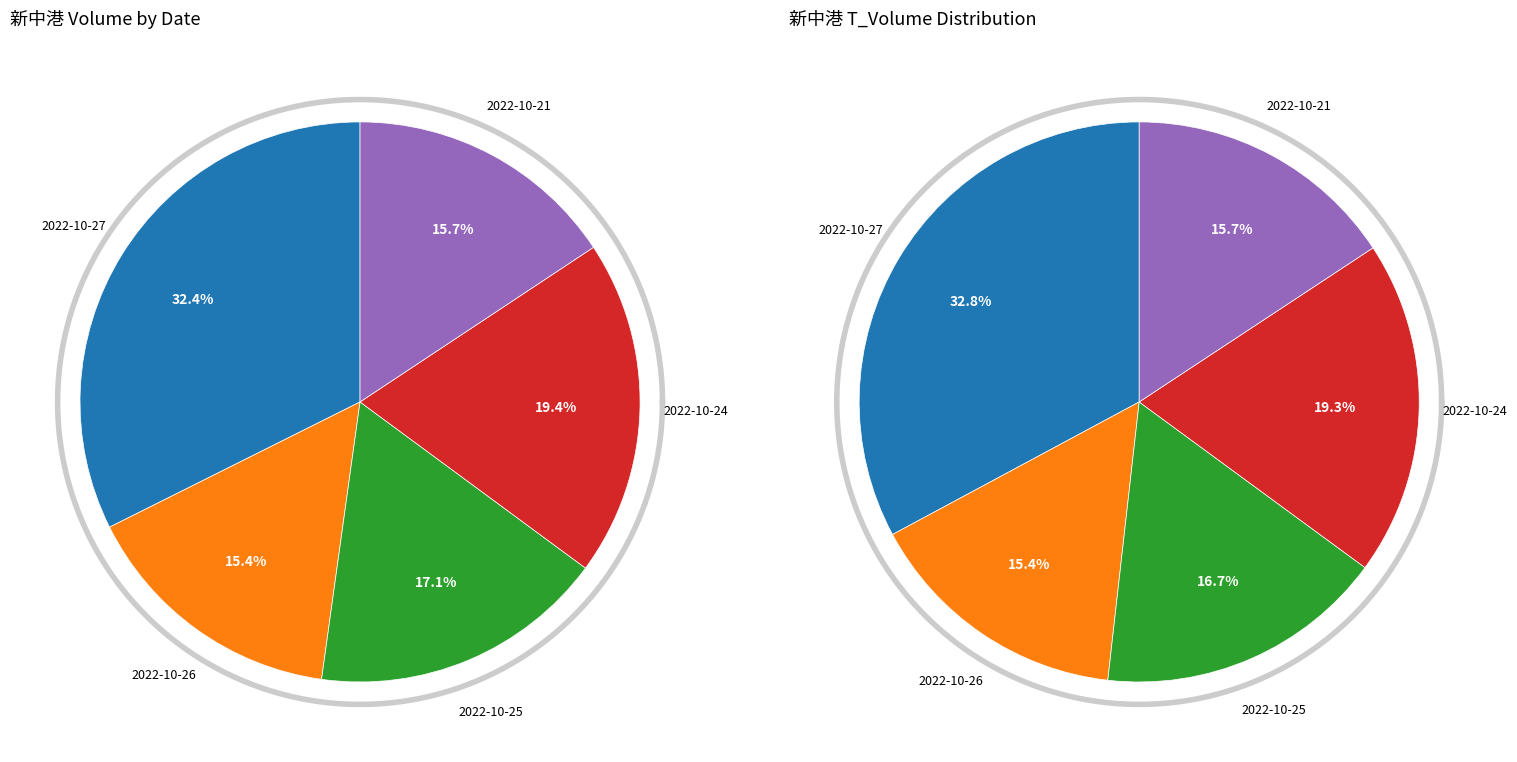

Does 2022-10-24 account for over 50% of the chart?

No